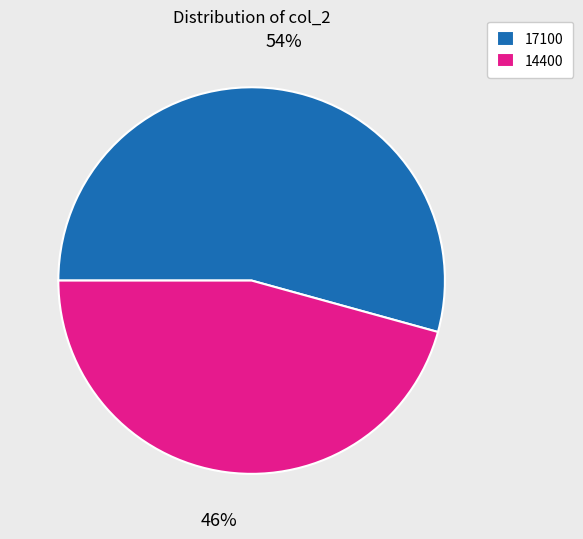

Do 17100 and 14400 together represent more than half of the pie?

Yes